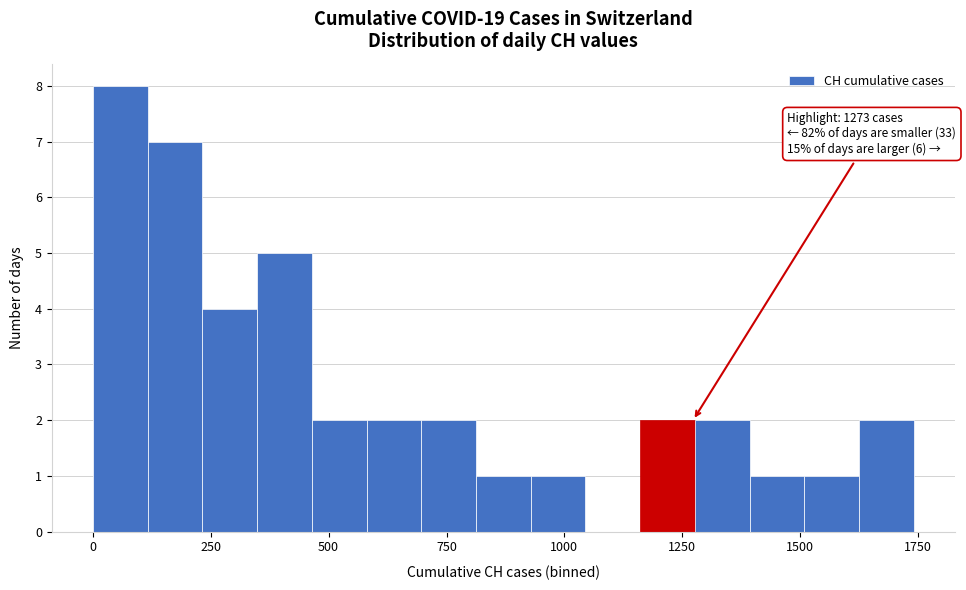

Read against the x-axis, roughly where is the centre of the tallest bar?

50